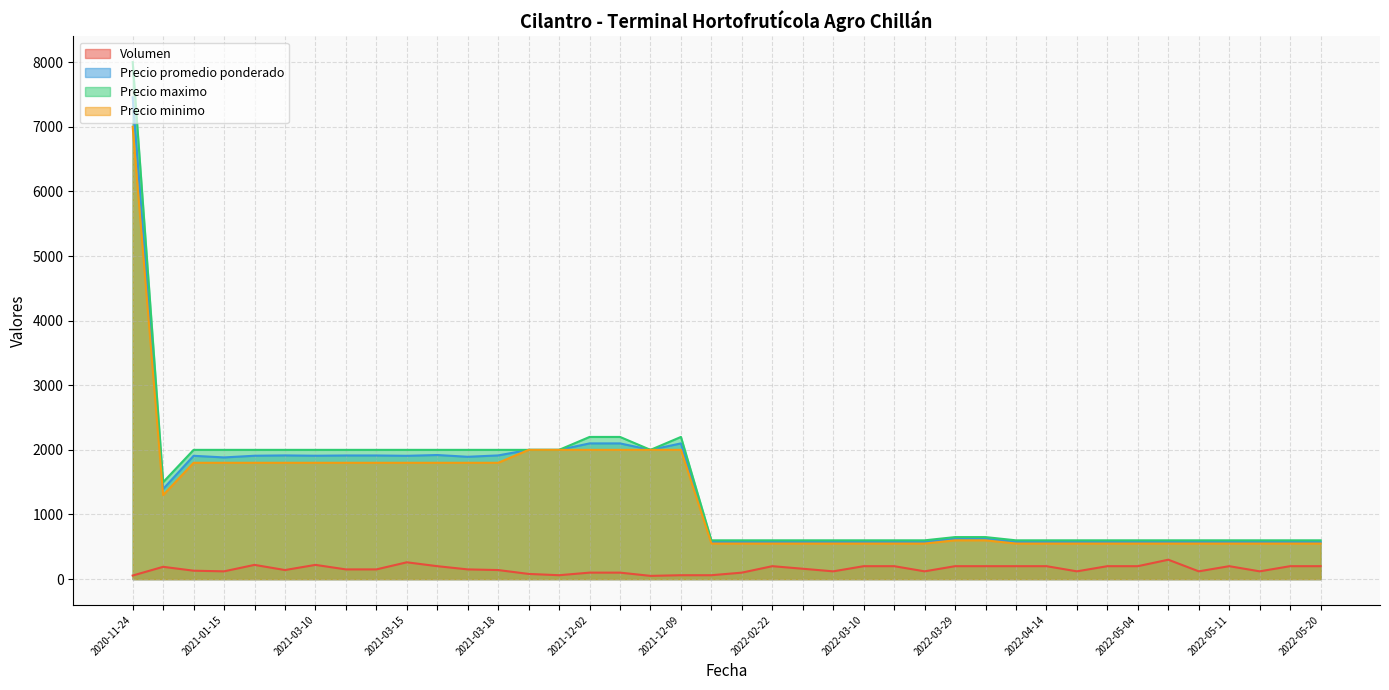

Where is Precio minimo nearest to the value 3775?

2021-12-06